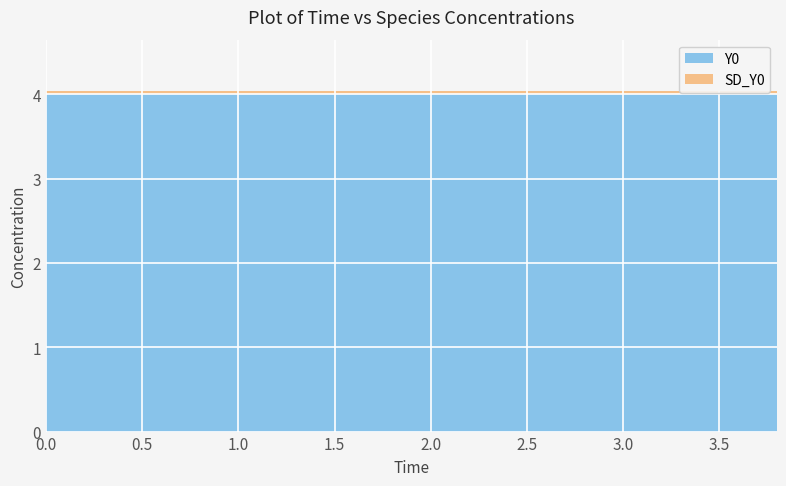

True or false: SD_Y0 has a value of 0.0 at 2.

True